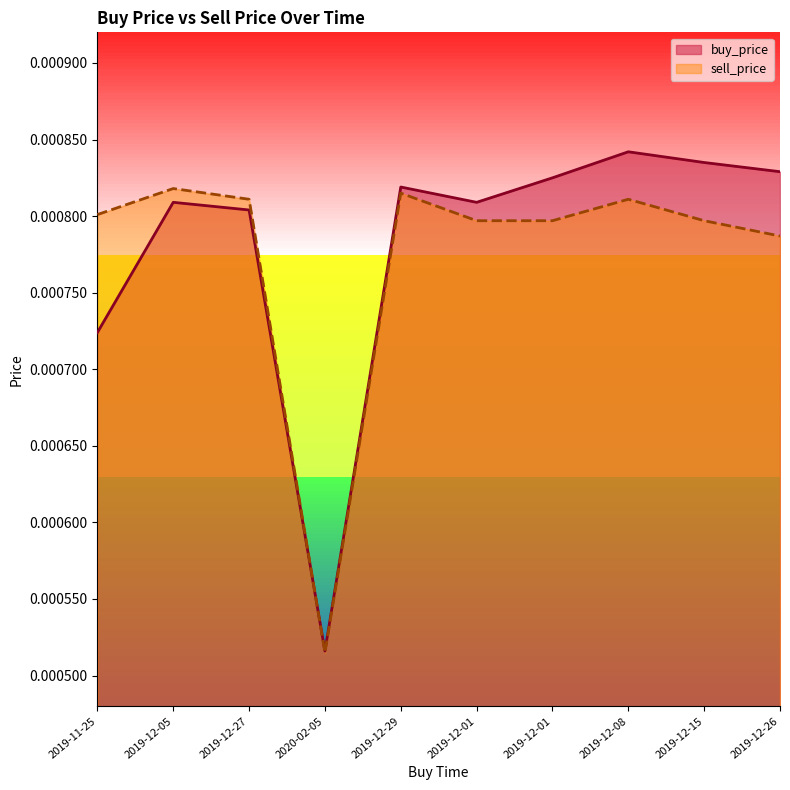

Which category has the highest value in the sell_price series?

2019-12-05